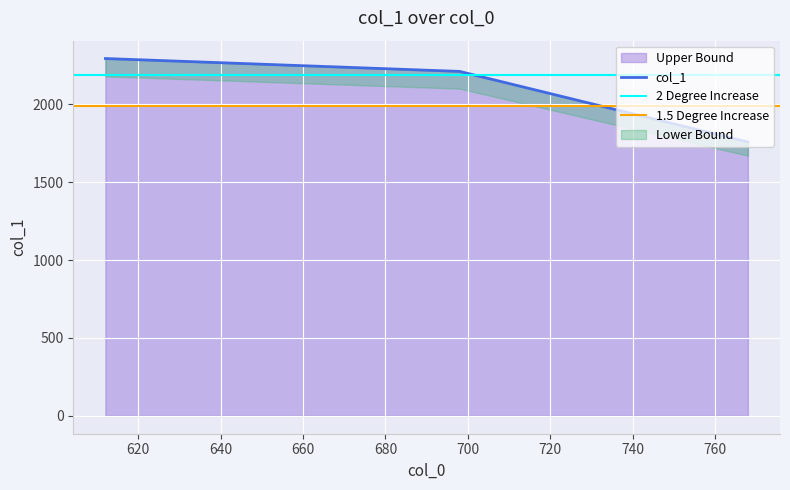

What is the lowest value of the Upper Bound series?

1758.3